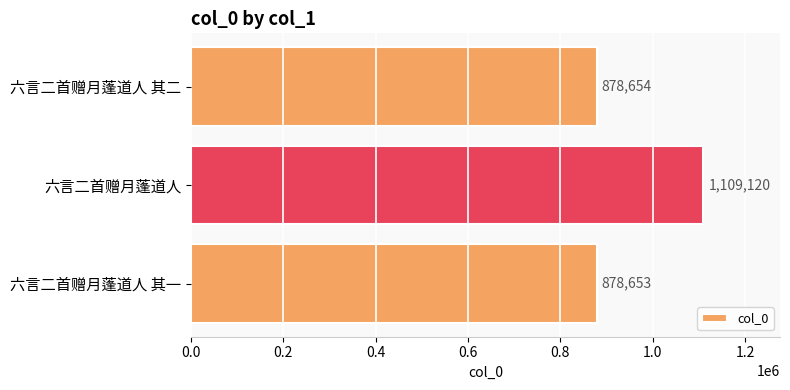

What is the difference between the maximum and minimum values?

230467